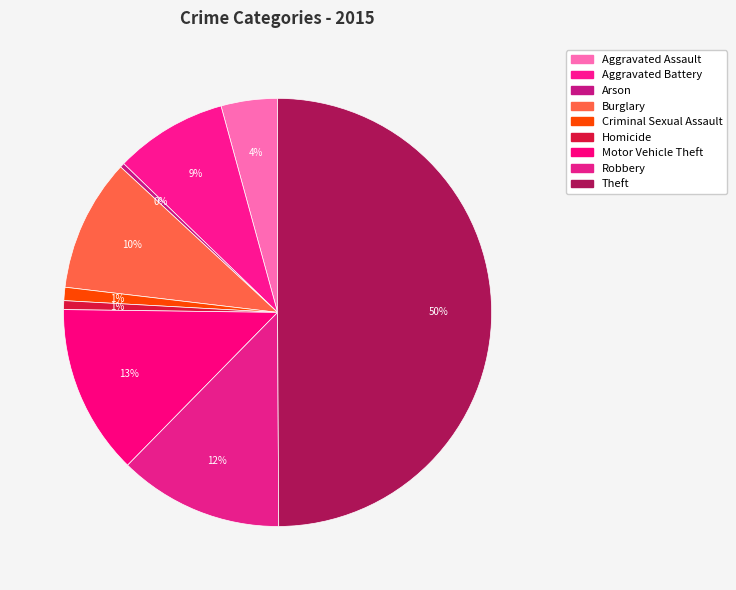

To the nearest percent, what is the difference between the Motor Vehicle Theft and Theft slice percentages?

37%